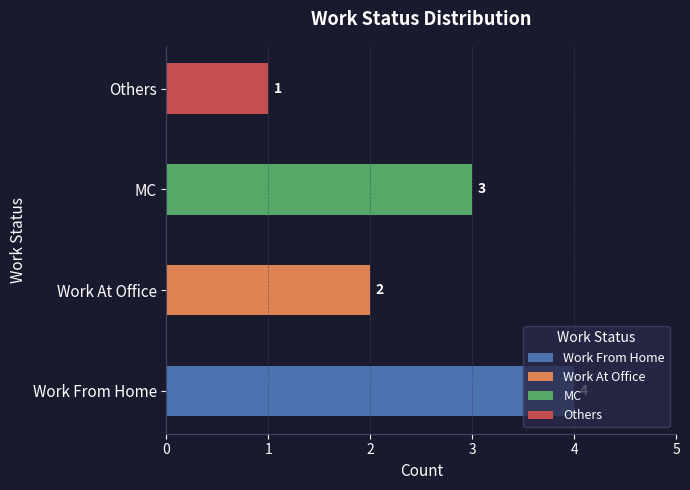

Which has a higher value, MC or Others?

MC